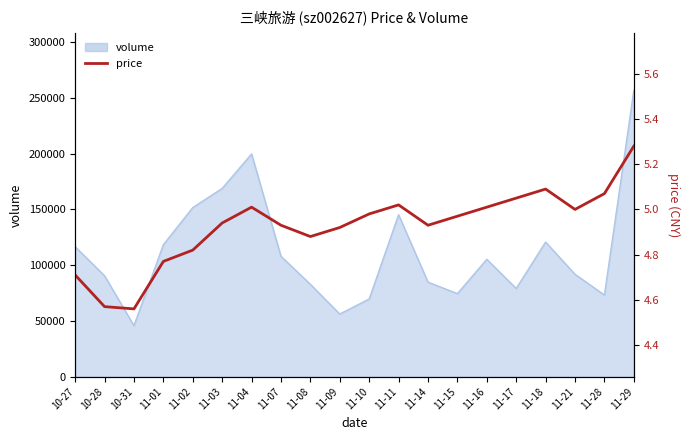

Reading left to right, what are all the values shown in this chart?

4.7	4.6	4.6	4.8	4.8	4.9	5.0	4.9	4.9	4.9	5.0	5.0	4.9	5.0	5.0	5.0	5.1	5.0	5.1	5.3